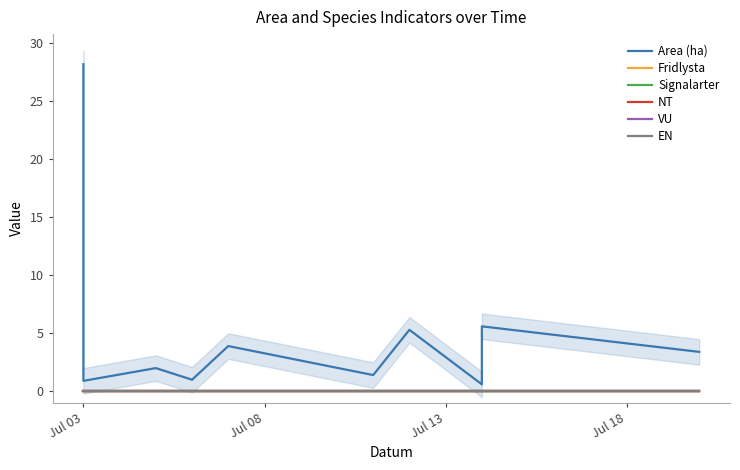

At Jul 03, list the series in order from smallest to largest.

Fridlysta, Signalarter, NT, VU, EN, Area (ha)